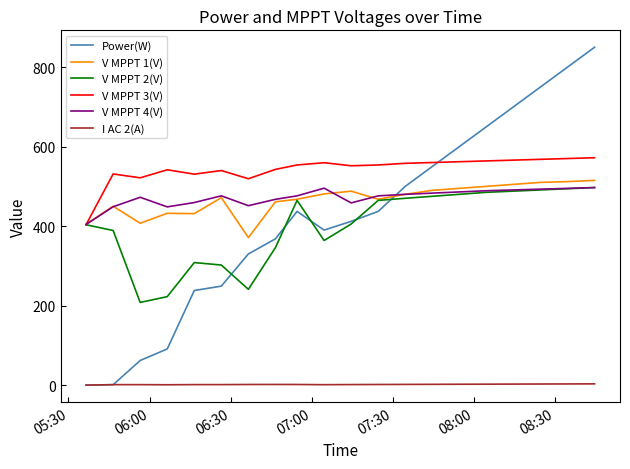

True or false: Power(W) and V MPPT 1(V) cross at least once.

True